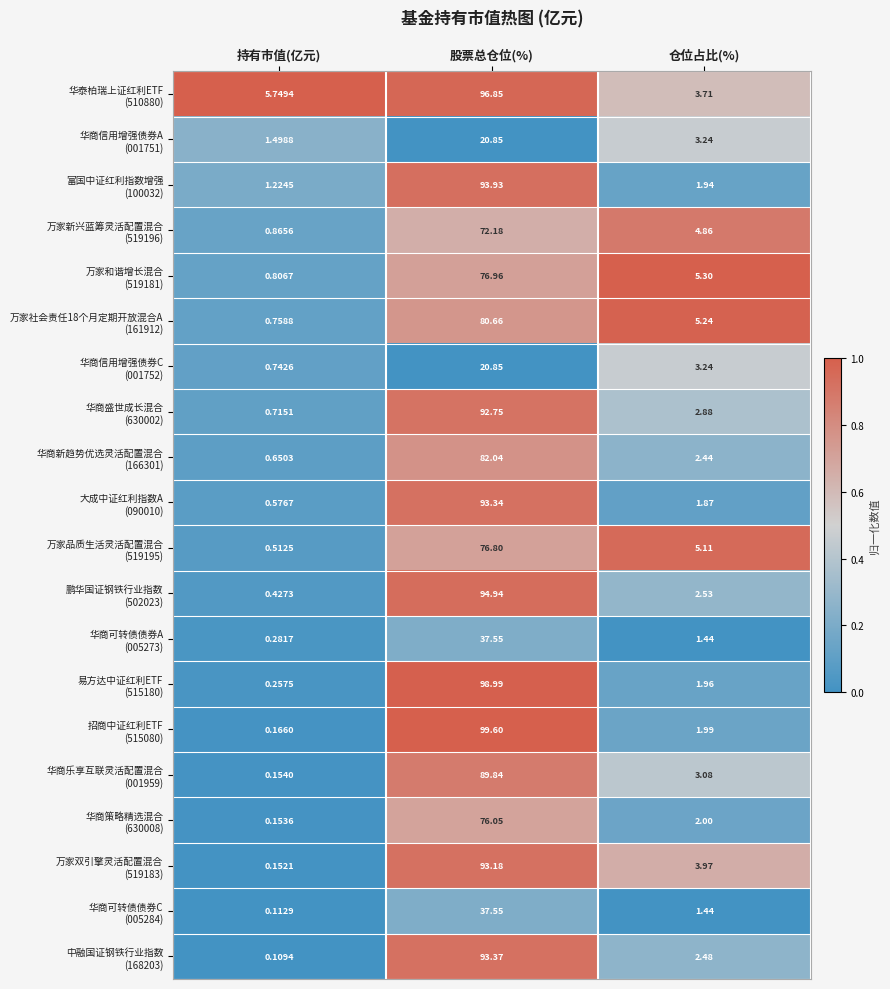

At which category is the sum across all series the highest?

股票总仓位(%)